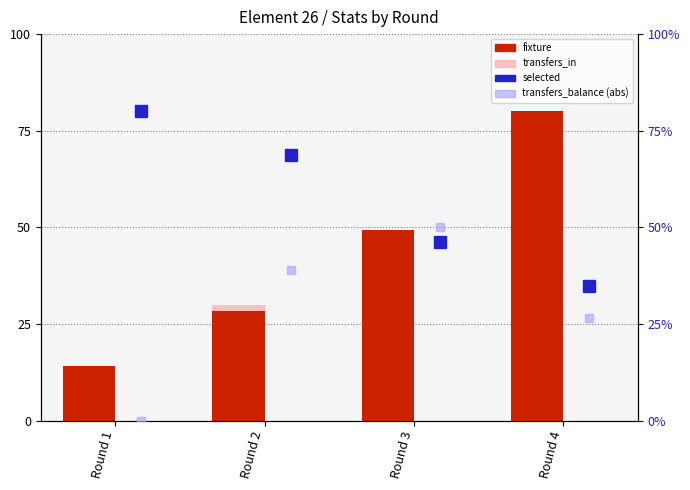

Rank the series by their maximum value, from lowest to highest.

transfers_in, transfers_balance (abs), fixture, selected